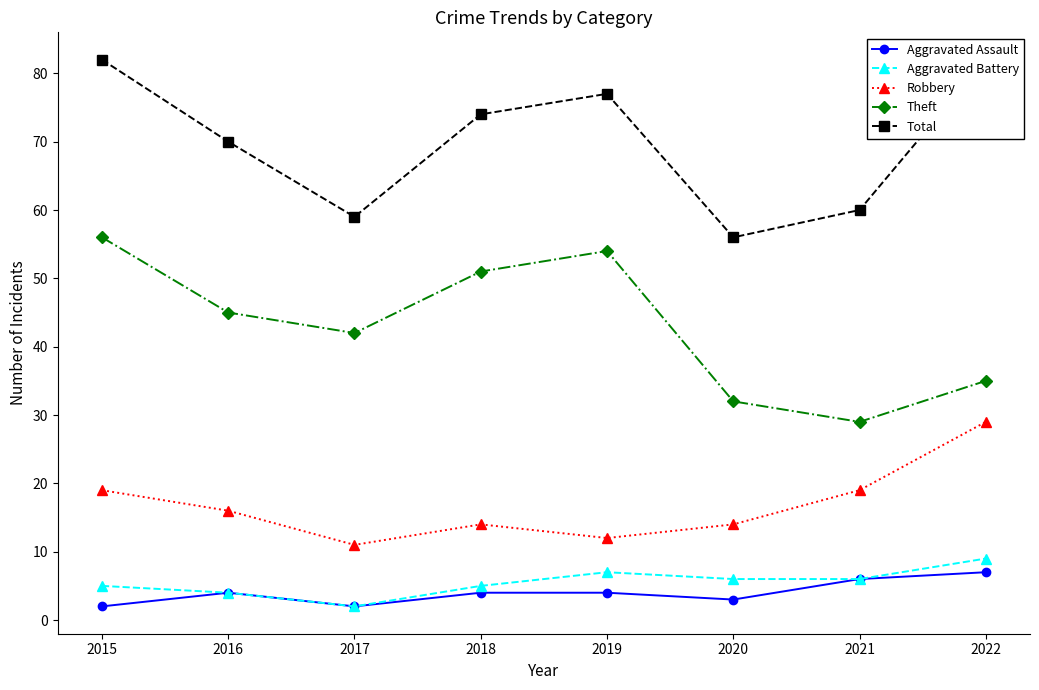

What are all the series names shown in the legend?

Aggravated Assault, Aggravated Battery, Robbery, Theft, Total